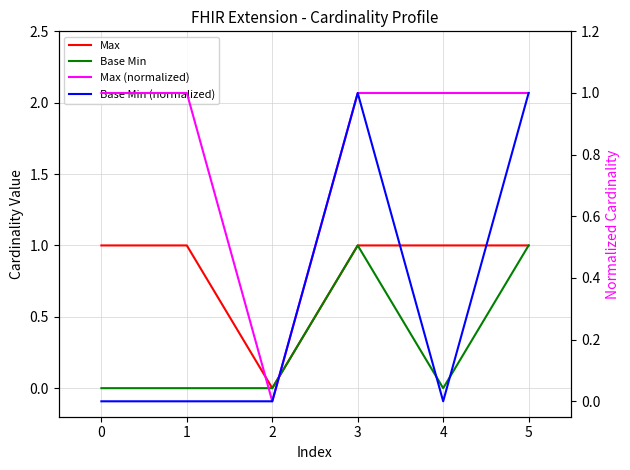

Reading left to right, what are all the values shown in this chart?

Max: 0=1	1=1	2=0	3=1	4=1	5=1
Base Min: 0=0	1=0	2=0	3=1	4=0	5=1
Max (normalized): 0=1	1=1	2=0	3=1	4=1	5=1
Base Min (normalized): 0=0	1=0	2=0	3=1	4=0	5=1